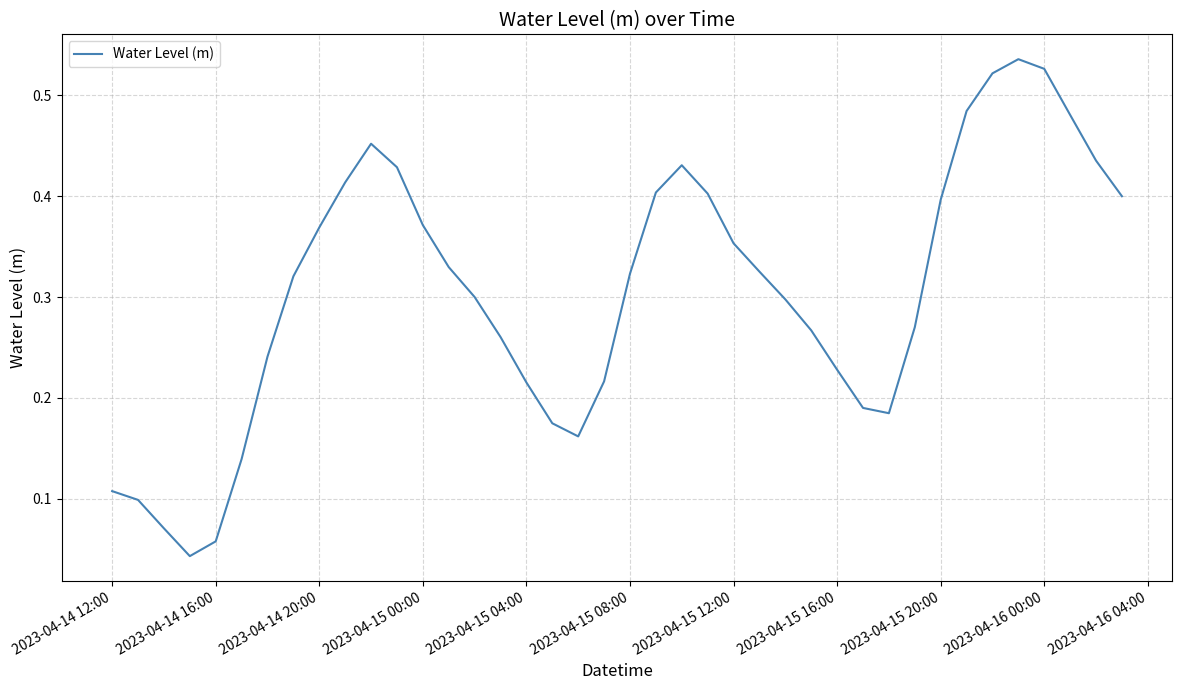

True or false: there are more than 2 points higher than both neighbors.

True